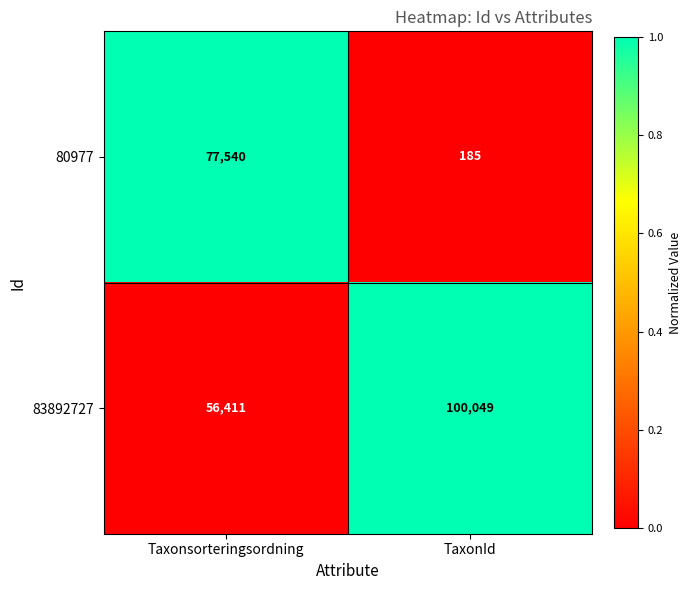

What is the total value across all series at Taxonsorteringsordning?

133951